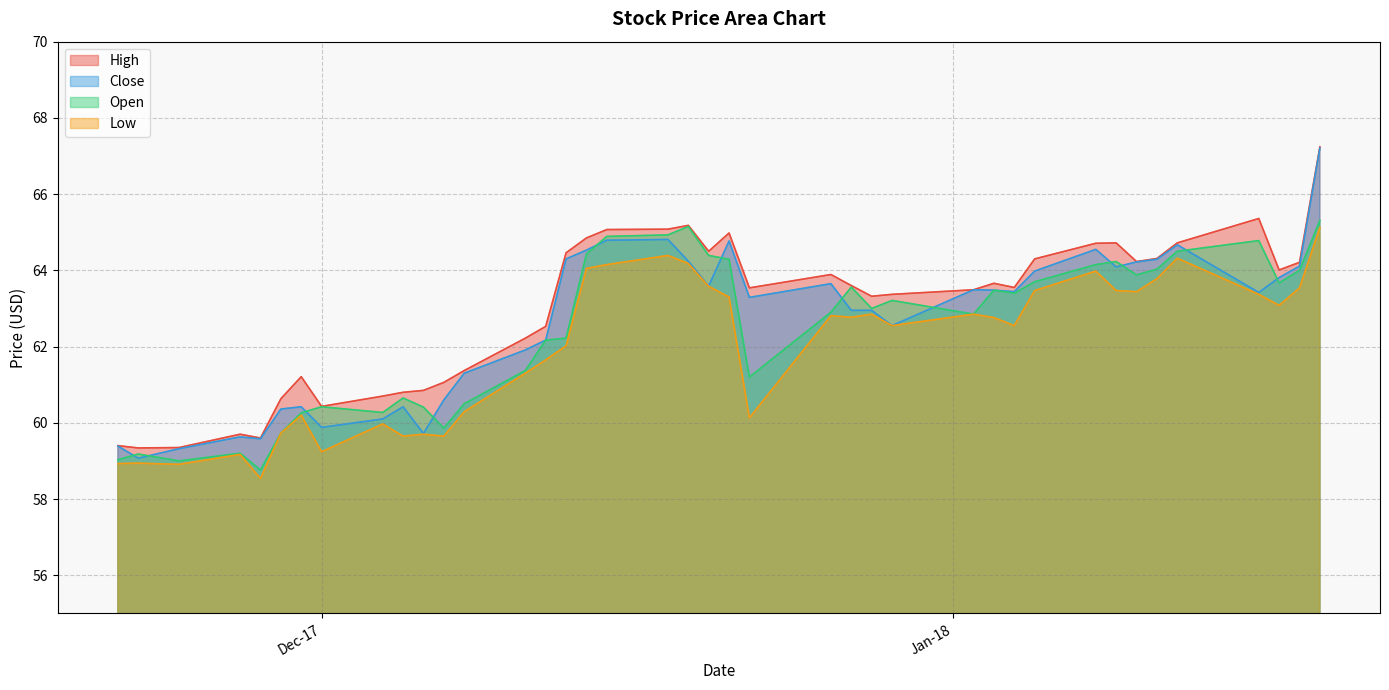

The Close series shows 62.2 at 12-Dec-17. True or false?

True